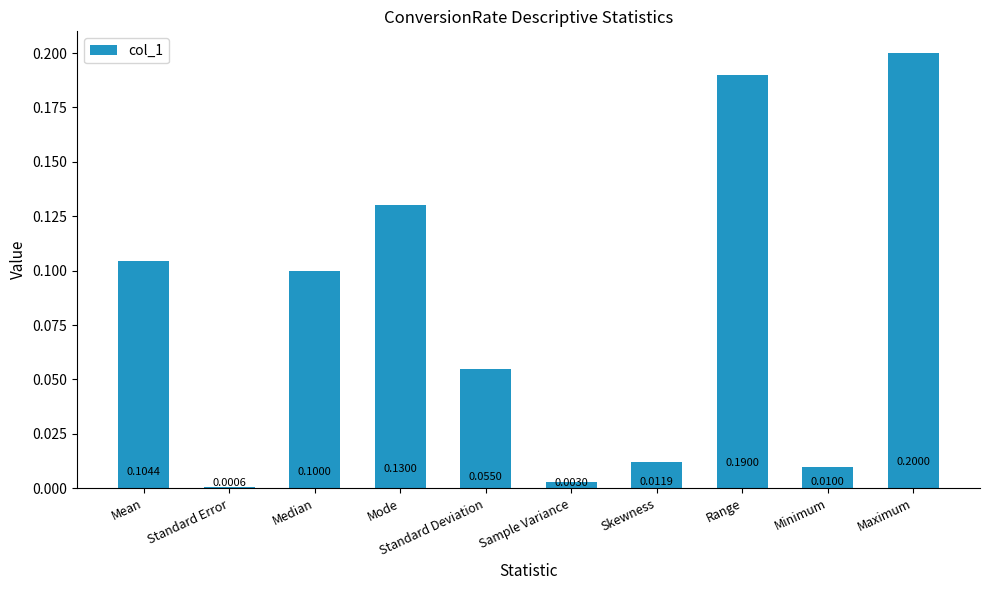

Which has a higher value, Standard Deviation or Median?

Median